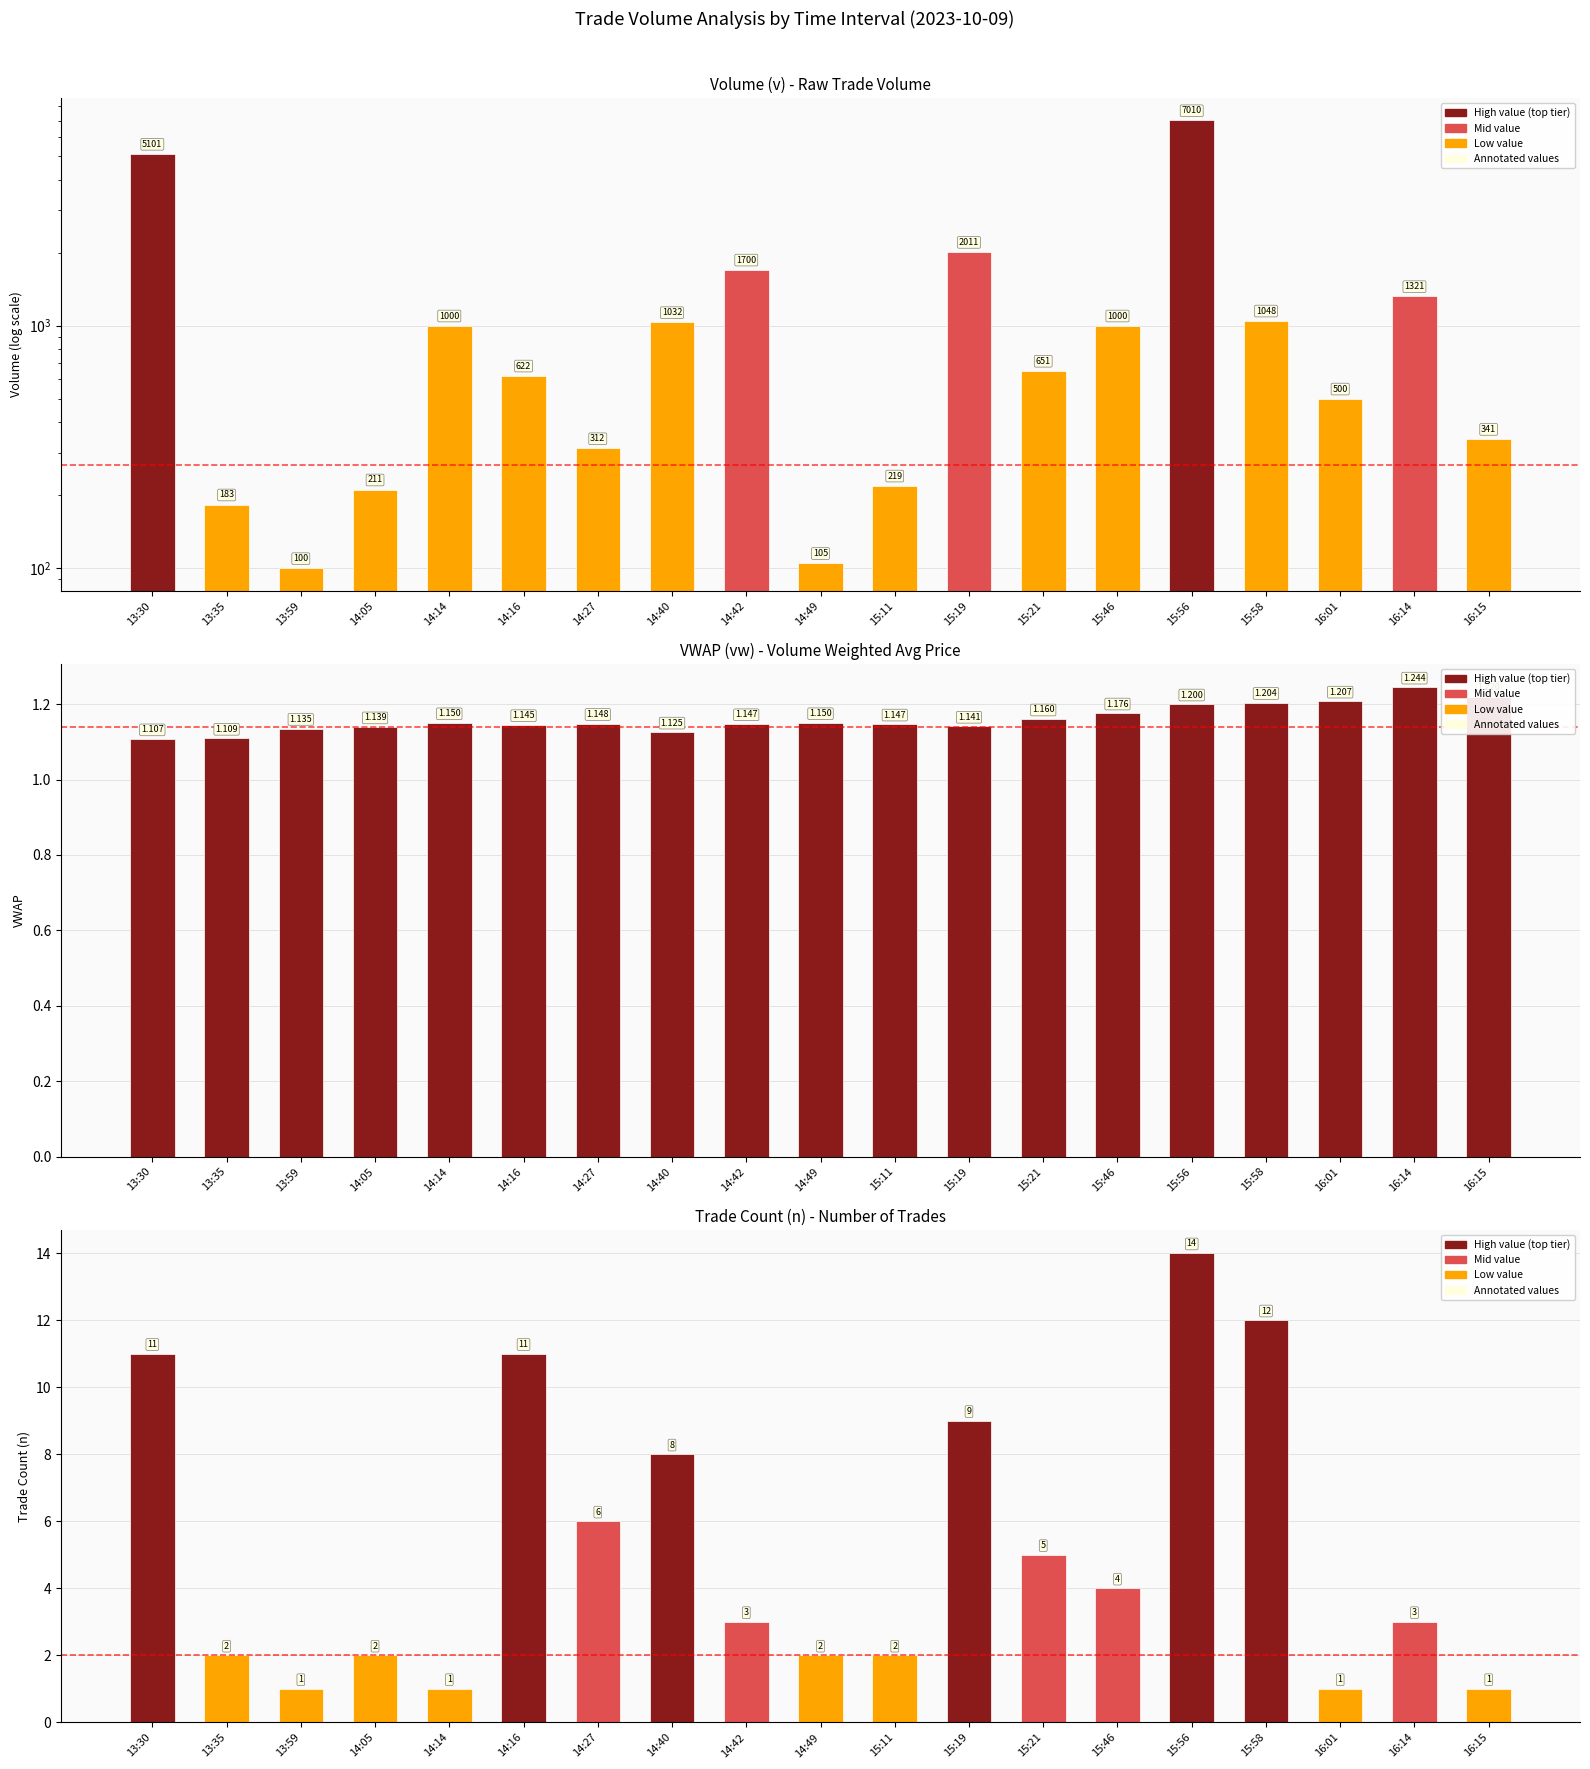

What is the difference between the highest and lowest values at 13:59?

98.9